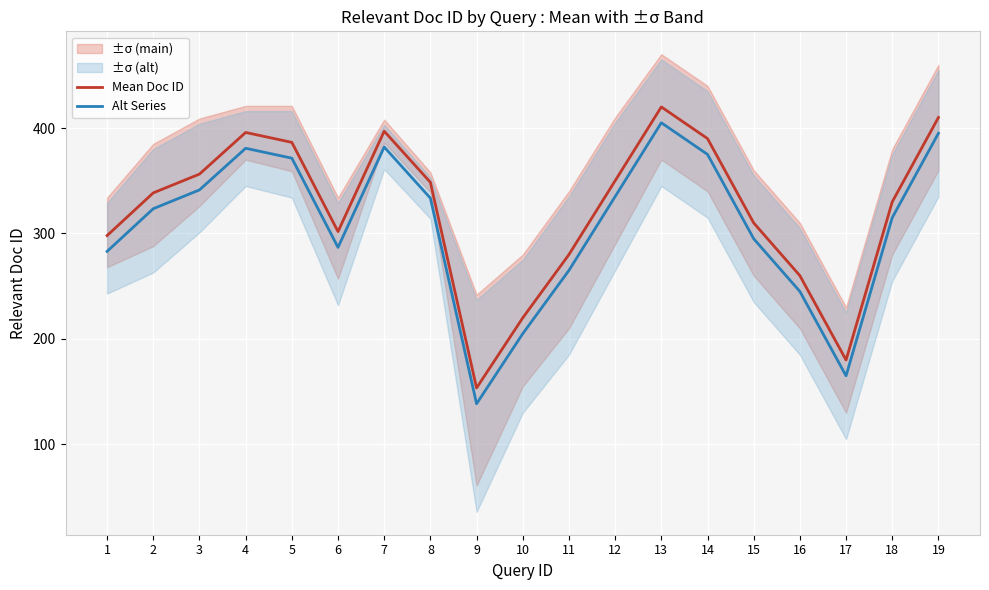

How many values in the Mean Doc ID series exceed 338?

10